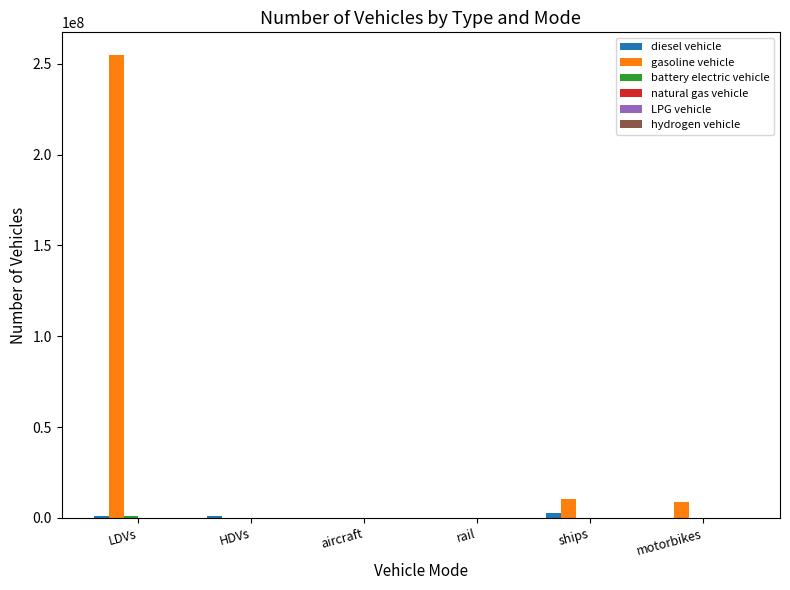

At which category is the sum across all series the highest?

LDVs